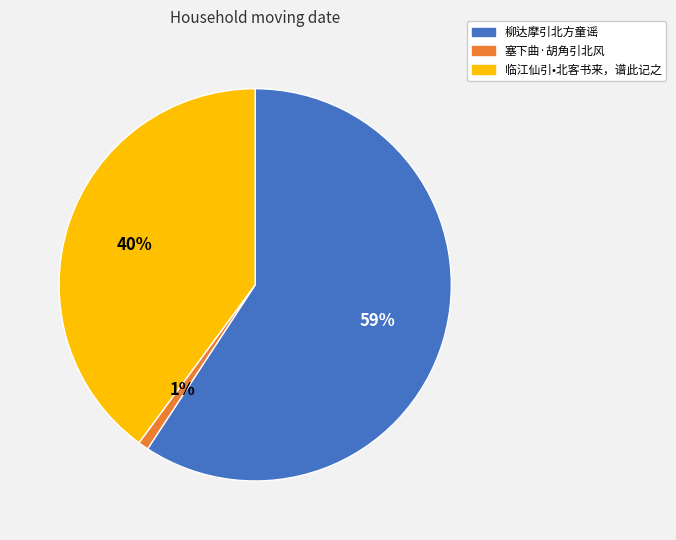

Count the number of slices in the pie.

3